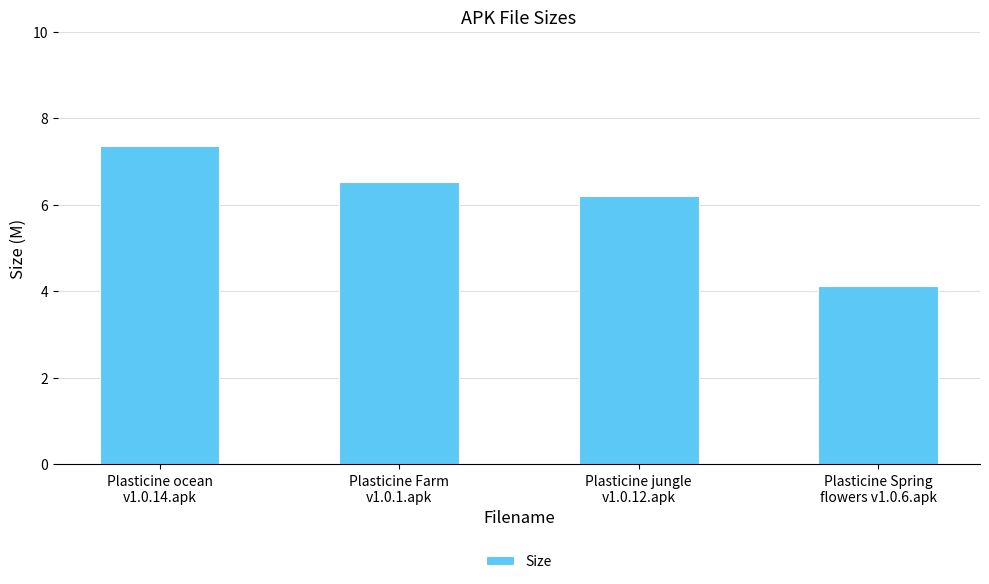

What is the label of the 2nd bar from the right?

Plasticine jungle
v1.0.12.apk